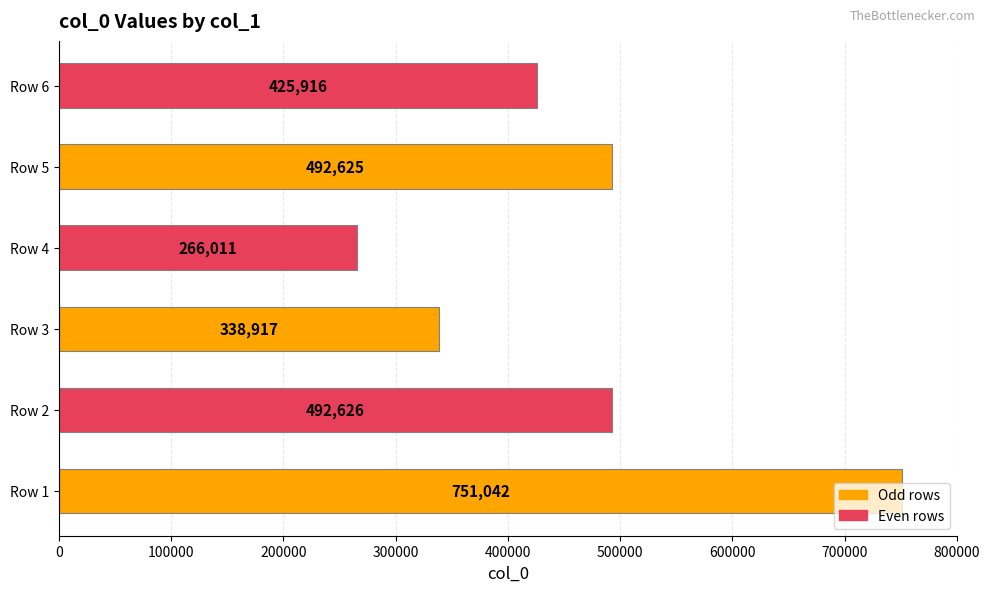

At which label is the value closest to 508526?

Row 2